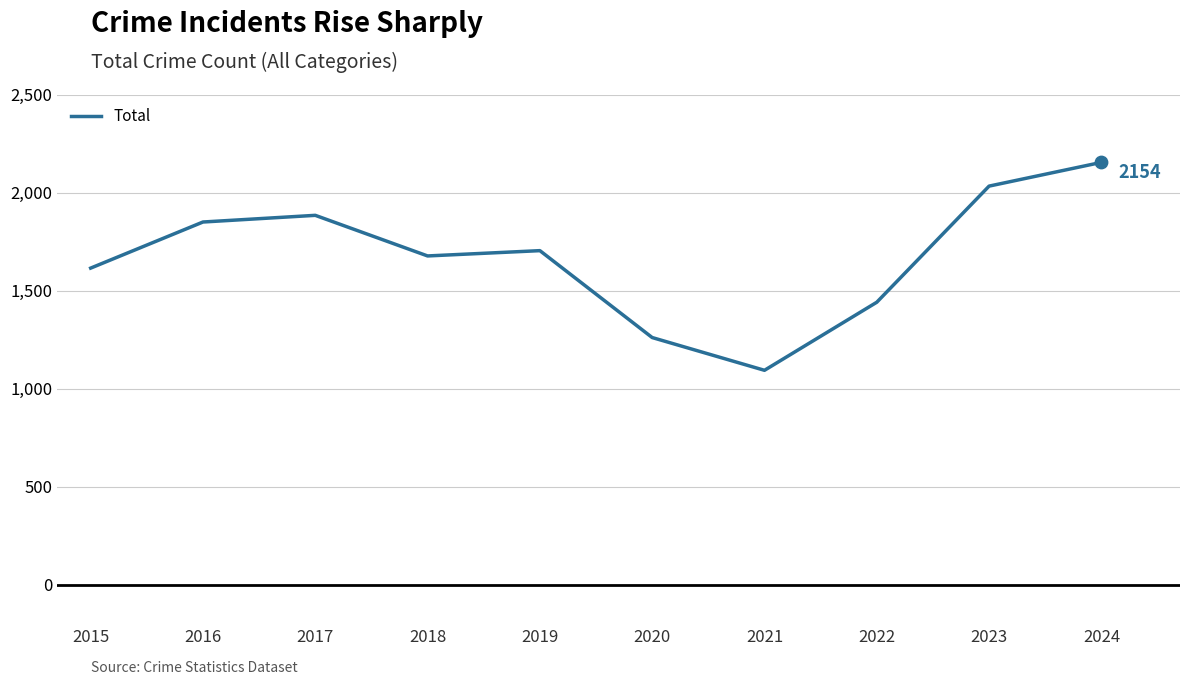

What is the change in value from 2015 to 2017?

+269